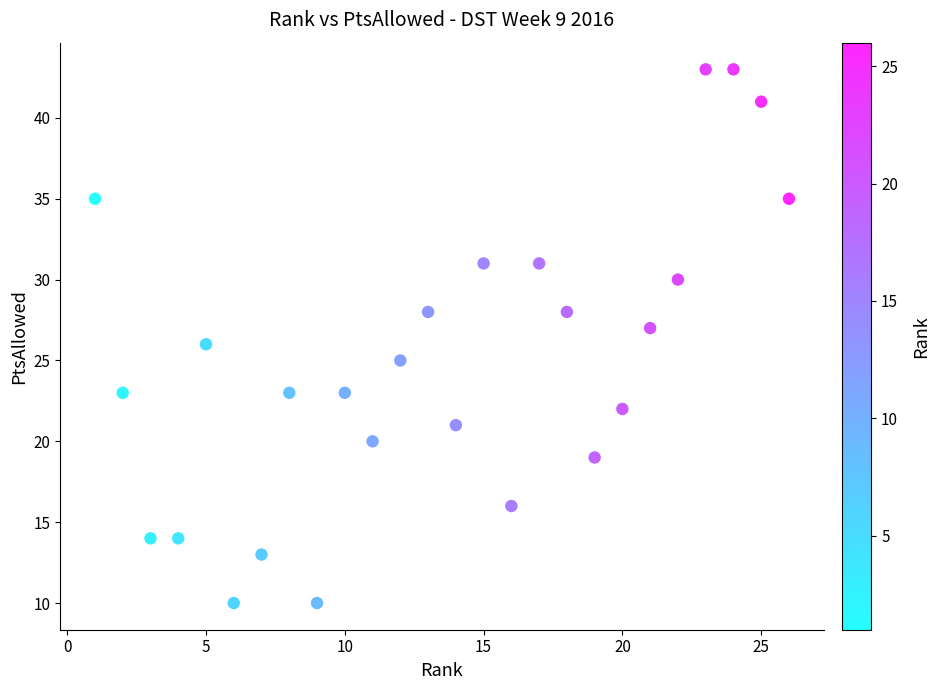

What is the range of X values (max minus min)?

25